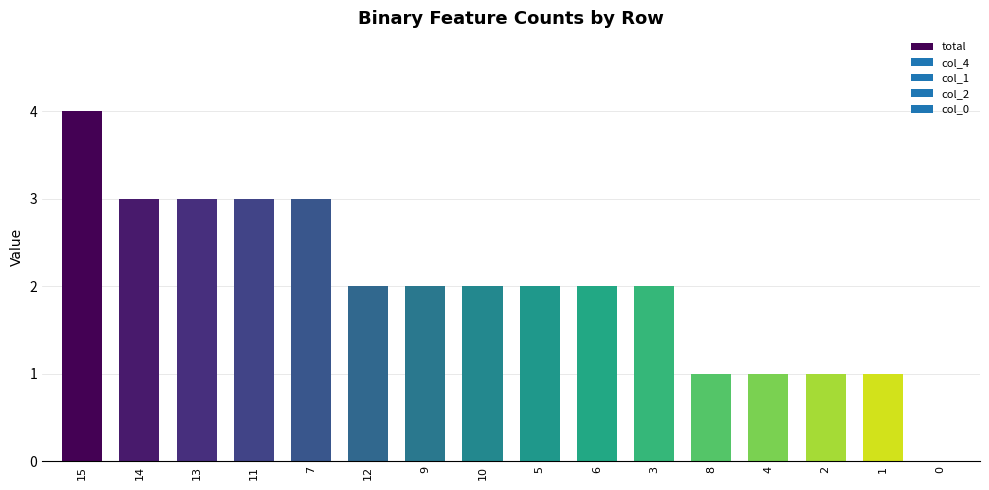

Read the value at 15.

4